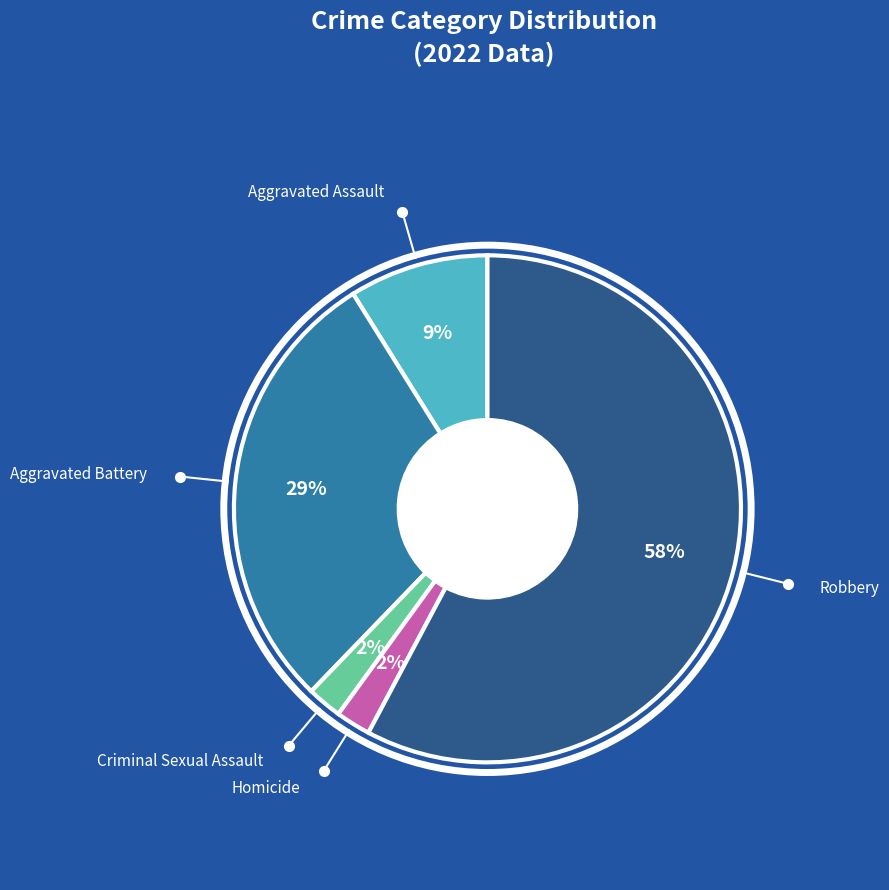

To the nearest percent, what is the average slice percentage?

20%